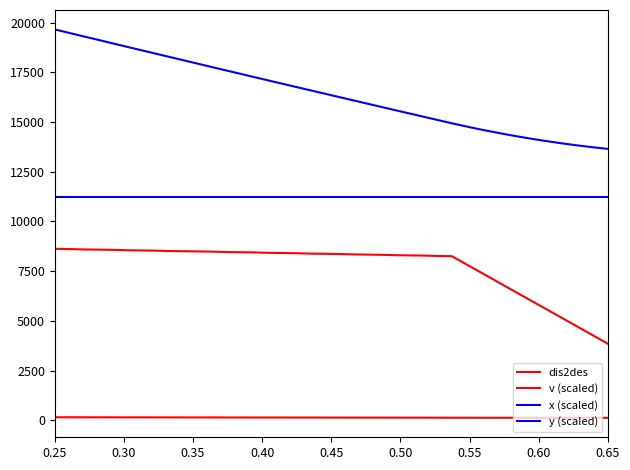

True or false: y (scaled) has more than 0 interior local peaks.

False